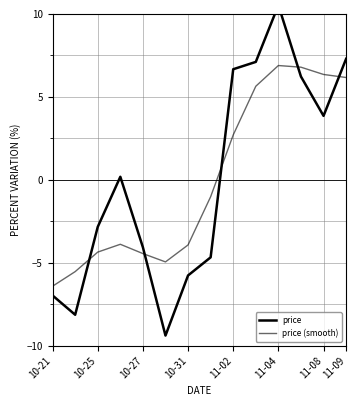

True or false: price (smooth) has a value of -8.1 at 11-04.

False